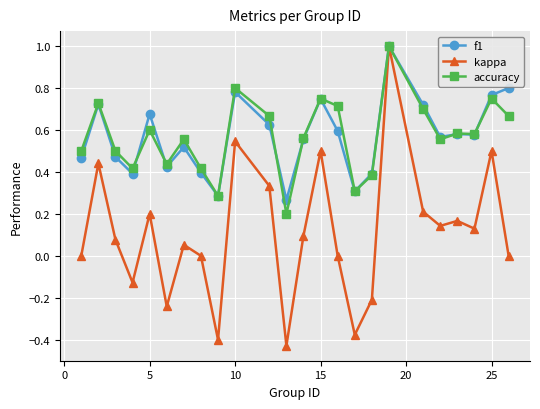

Which series has the widest spread of values?

kappa